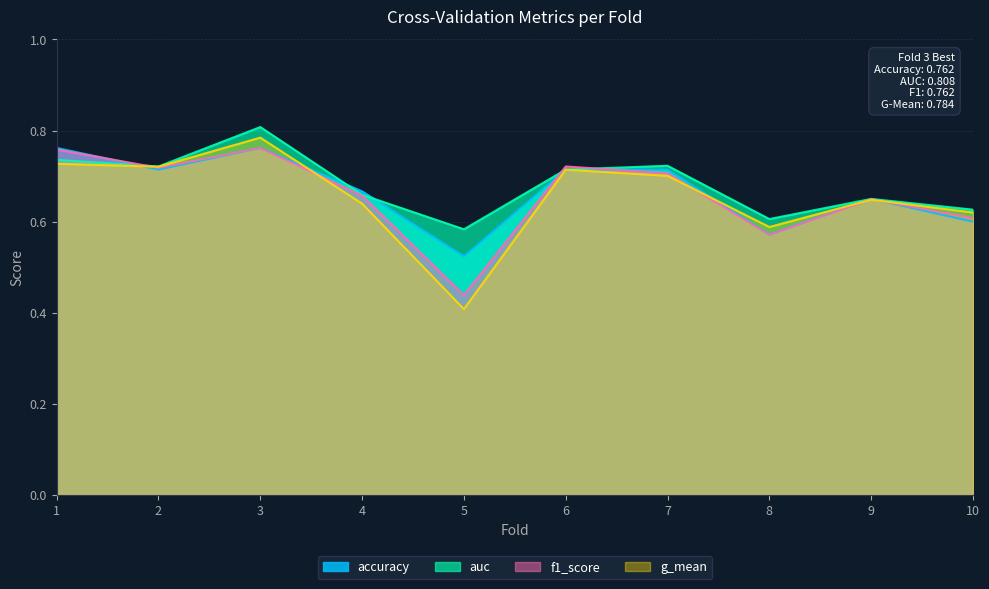

Which series changed the most between 5 and 6?

g_mean